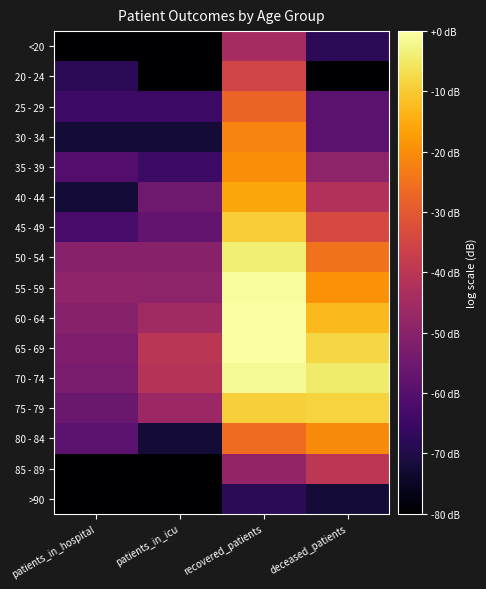

What is the difference between the highest and lowest values at patients_in_icu?

64.8